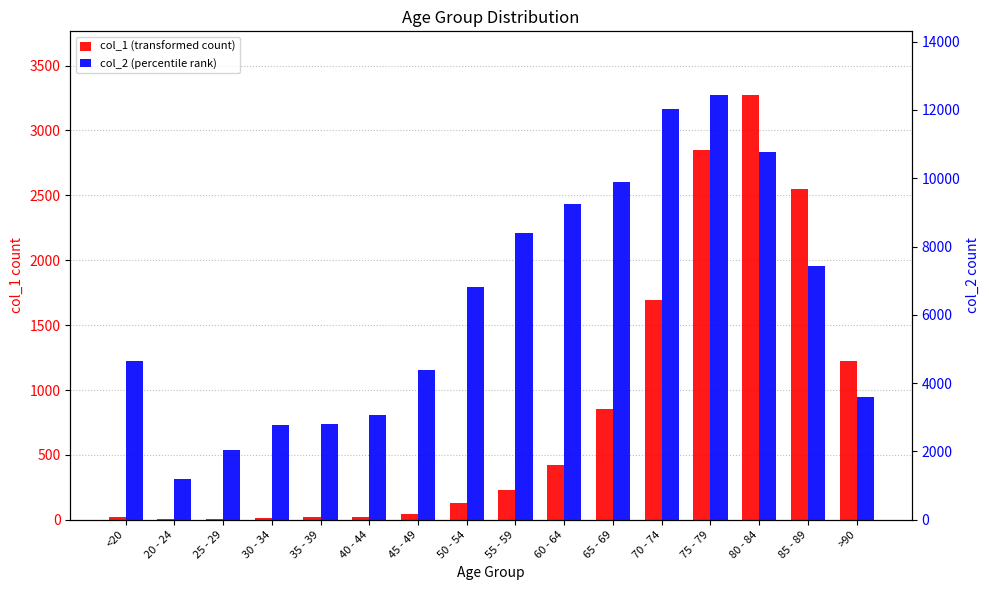

How many values in the col_1 series are below 227?

8